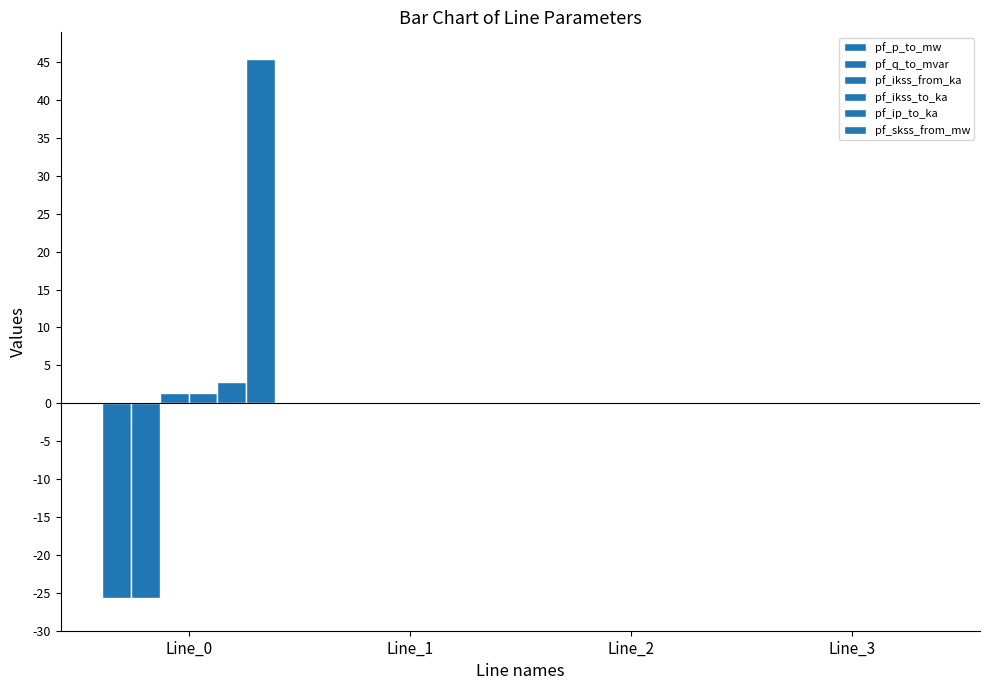

Which series has the widest spread of values?

pf_skss_from_mw